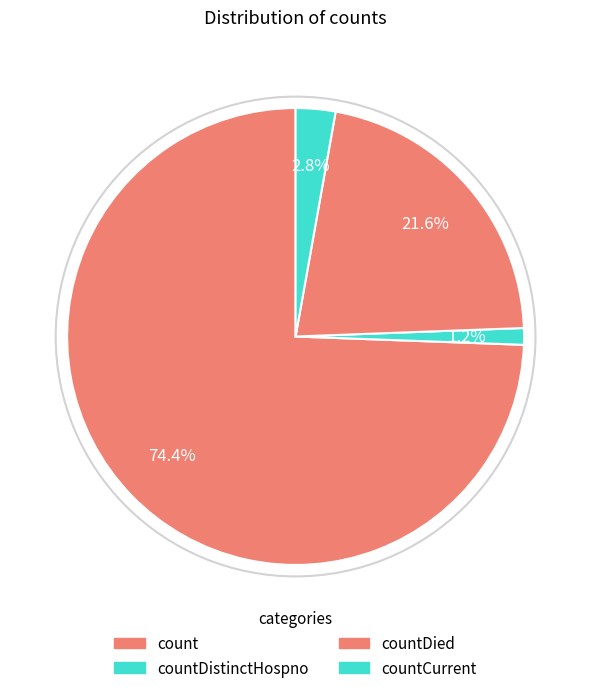

Rank the categories by value from highest to lowest.

count, countDied, countCurrent, countDistinctHospno